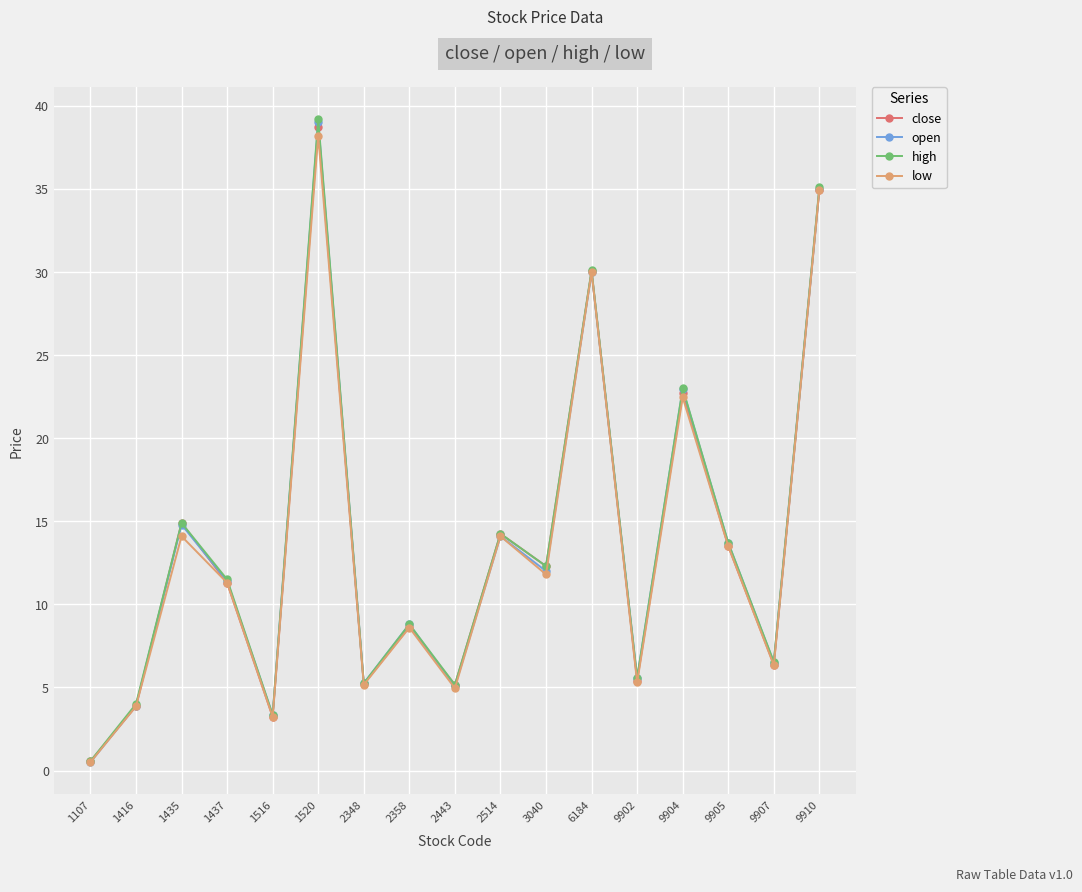

Is the value of high at 9902 greater than the value of close at 1416?

Yes